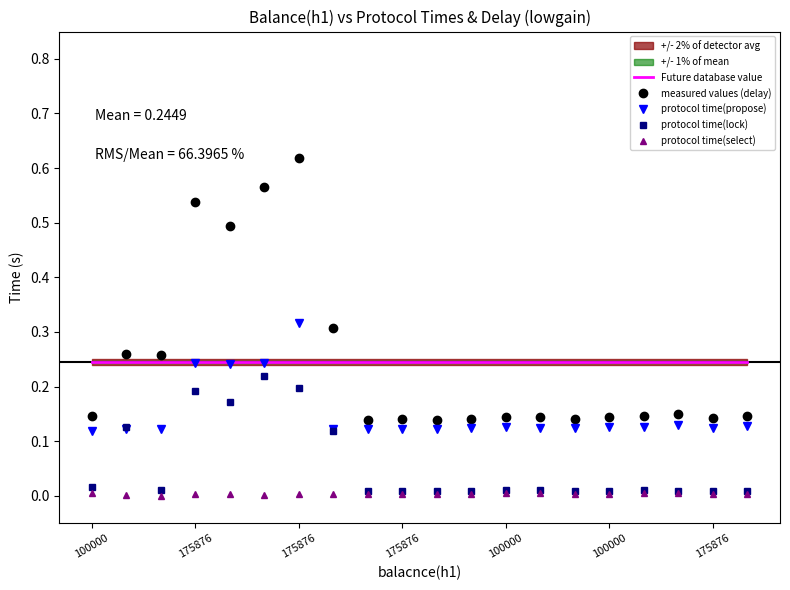

What is the greatest value displayed?

0.6